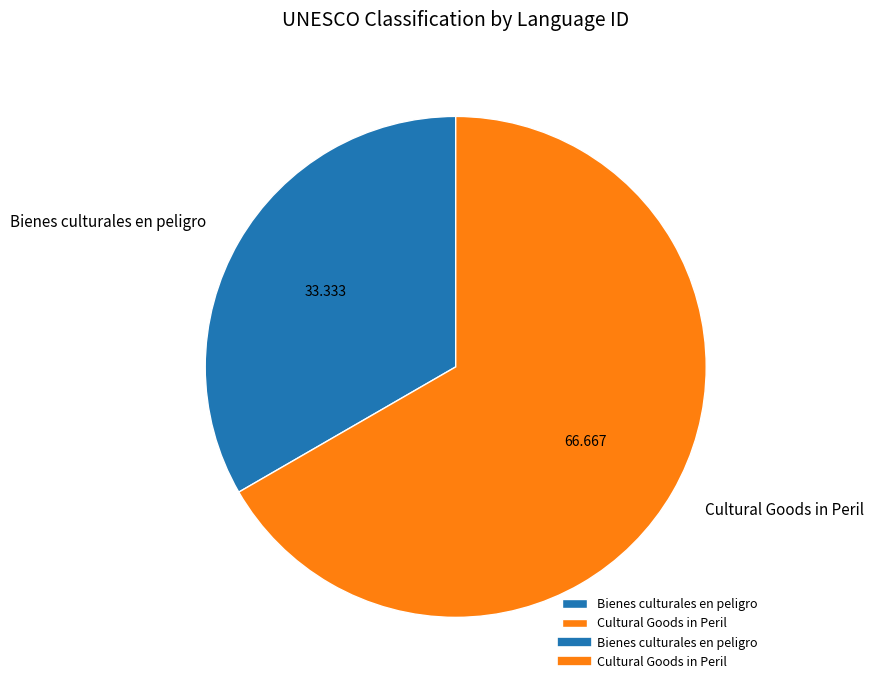

How many slices are in this pie chart?

2